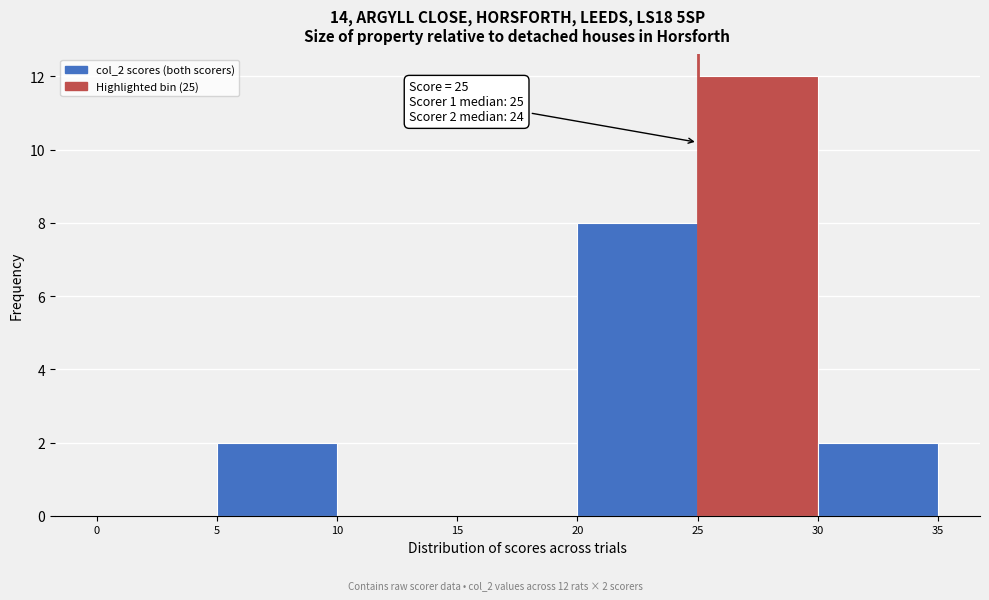

Which range on the x-axis has the tallest bar?

25 to 30